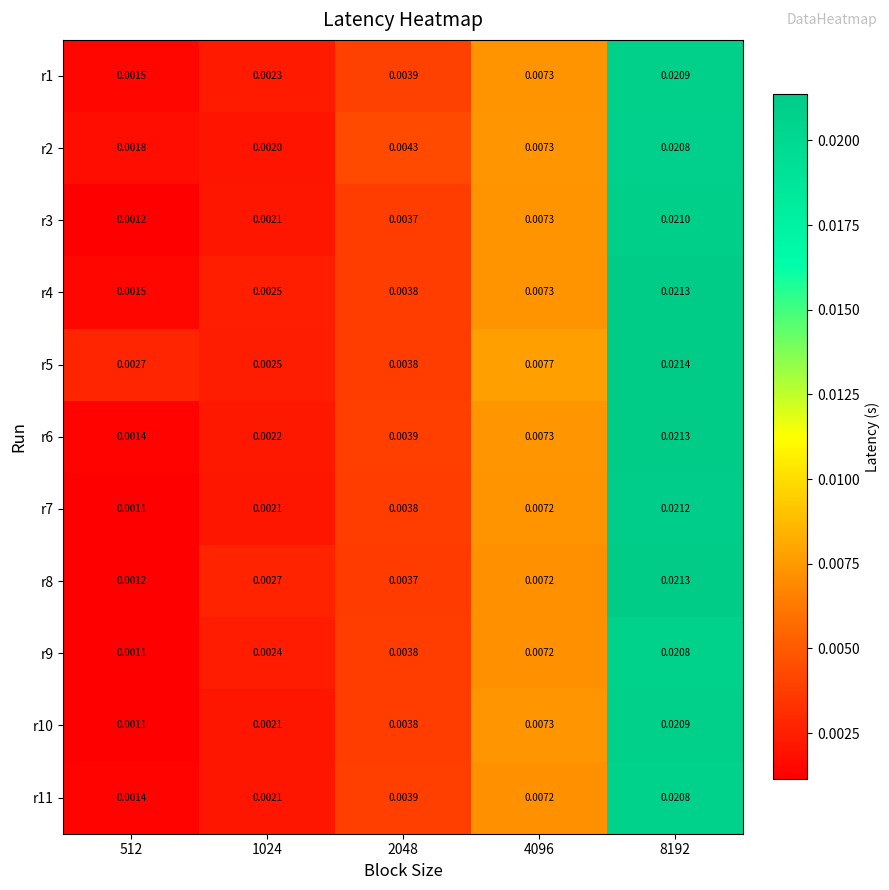

At which category is the sum across all series the highest?

8192